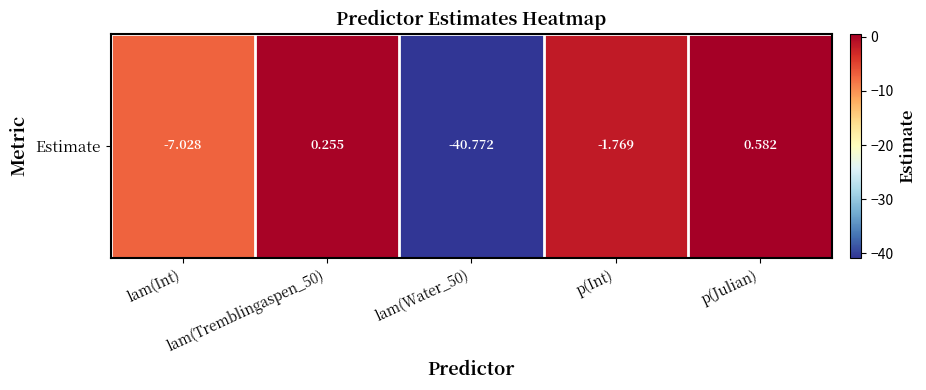

Which label corresponds to the largest value in the chart?

p(Julian)